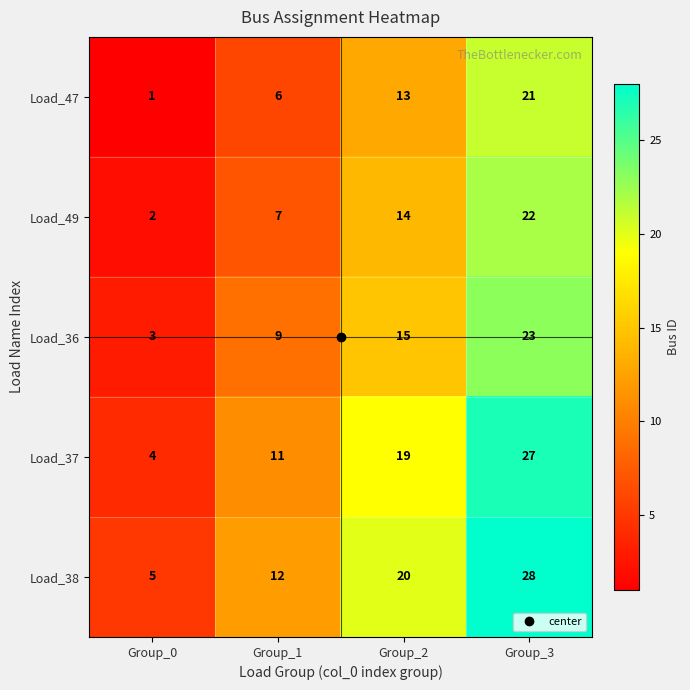

At which category is the sum across all series the highest?

Group_3